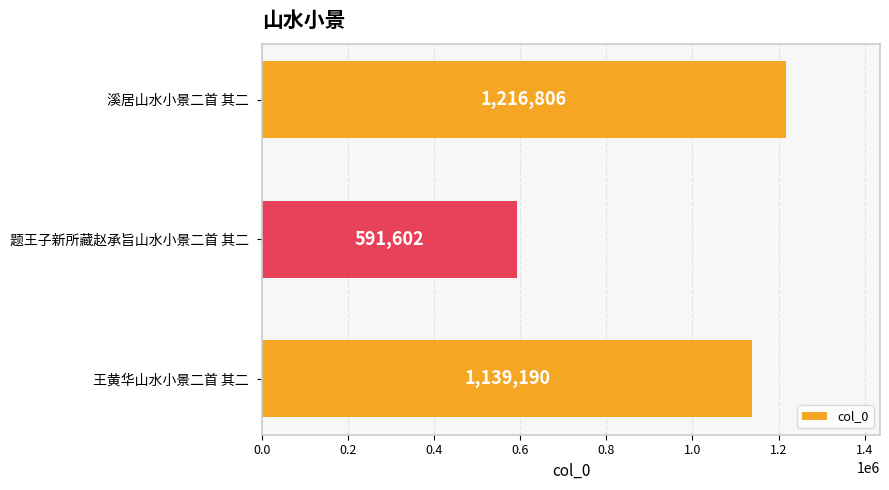

How many distinct data groups are displayed?

1